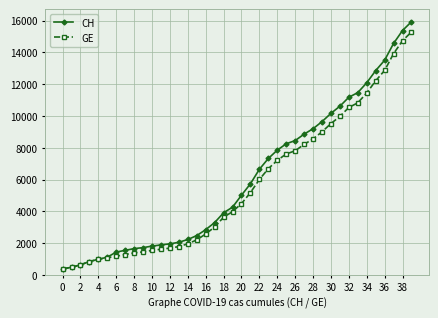

What is the value of the CH point at the 7th from the left?

1436